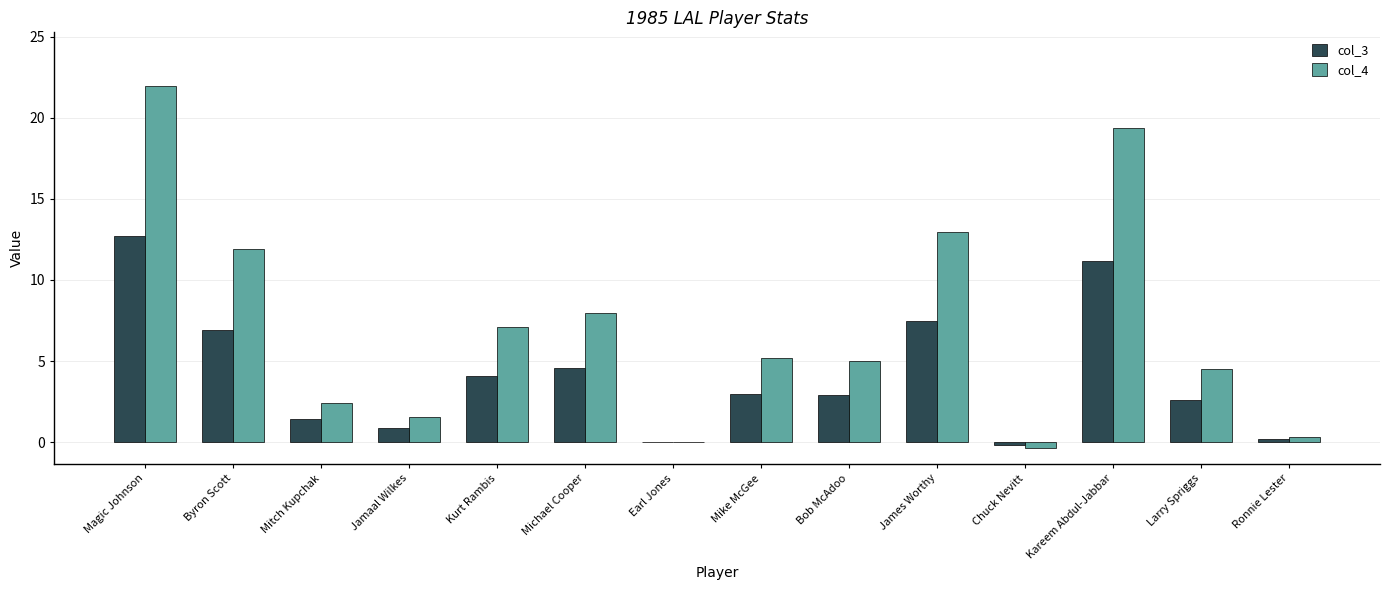

Is the value of col_4 at Magic Johnson greater than the value of col_3 at Bob McAdoo?

Yes